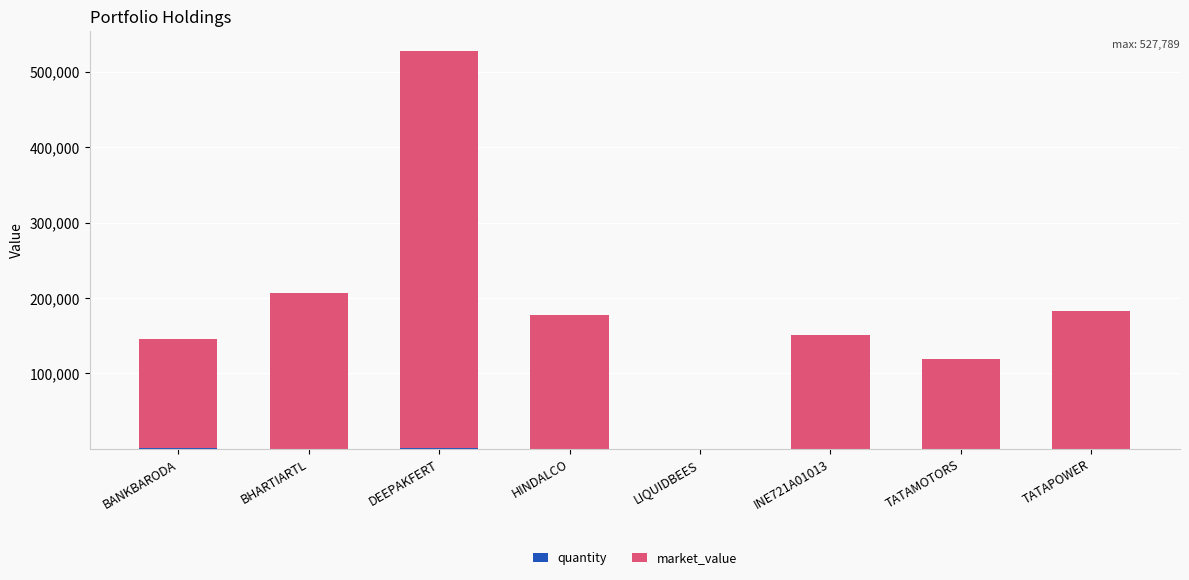

At which category is the sum across all series the highest?

DEEPAKFERT